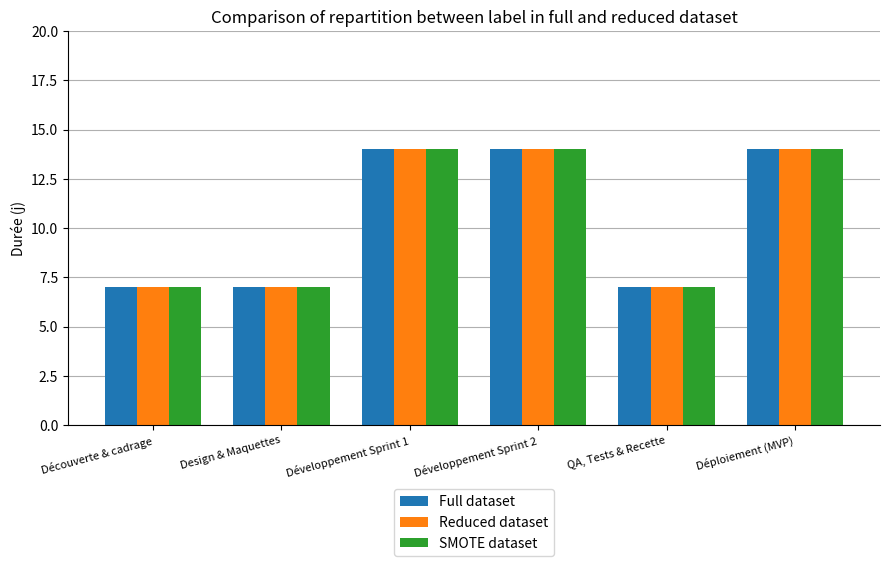

Reading right to left, extract all data points from this chart.

Full dataset: 14	7	14	14	7	7
Reduced dataset: 14	7	14	14	7	7
SMOTE dataset: 14	7	14	14	7	7